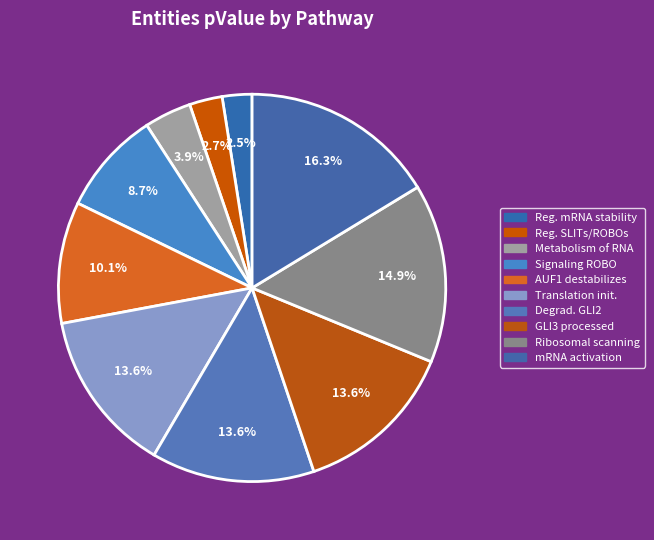

To the nearest percent, what is the difference between the largest and smallest slice percentages?

14%